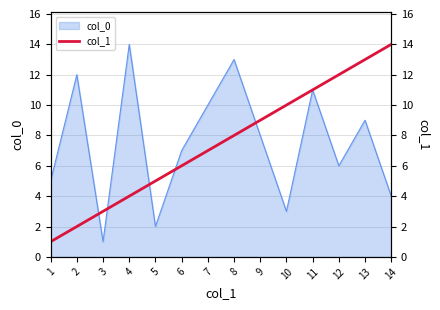

What is the difference between the second highest and minimum values?

12